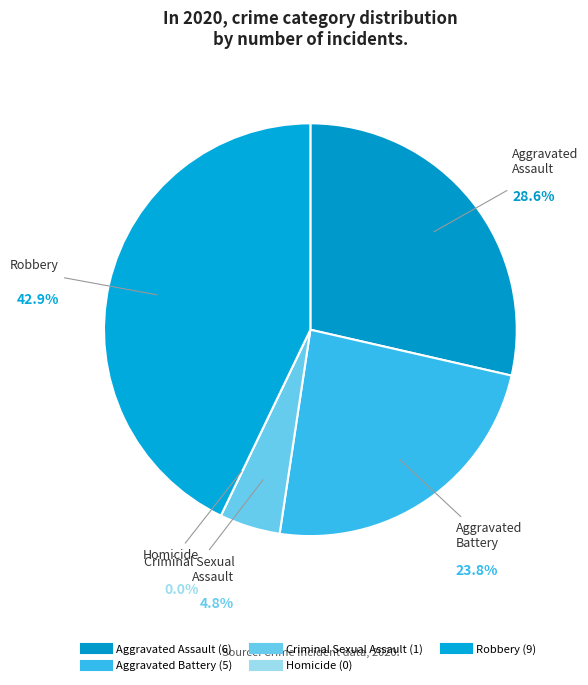

True or false: Homicide accounts for 0% of the total.

True